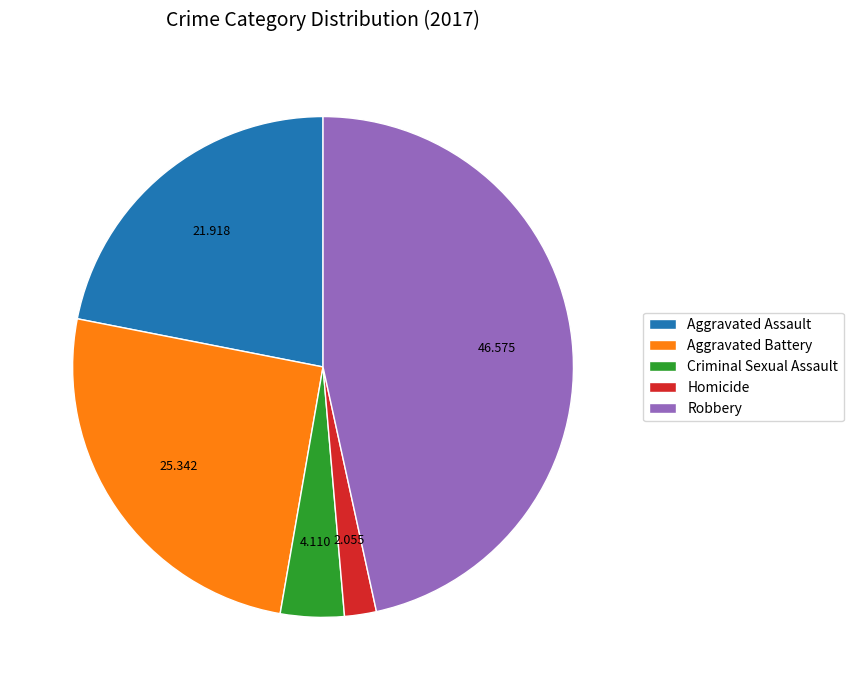

The Aggravated Battery slice represents 31% of the pie. True or false?

False